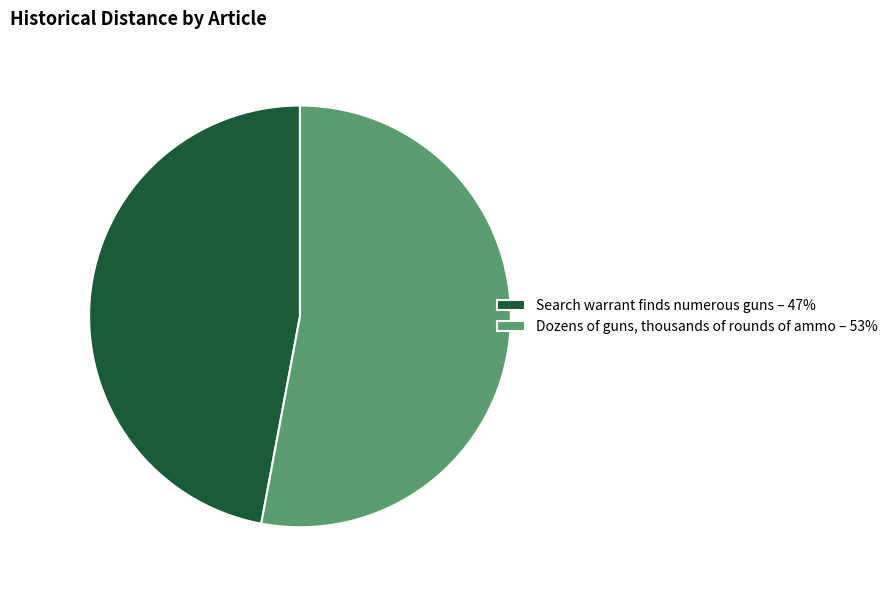

Combined, do Dozens of guns, thousands of rounds of ammo – 53% and Search warrant finds numerous guns – 47% account for over 50%?

Yes